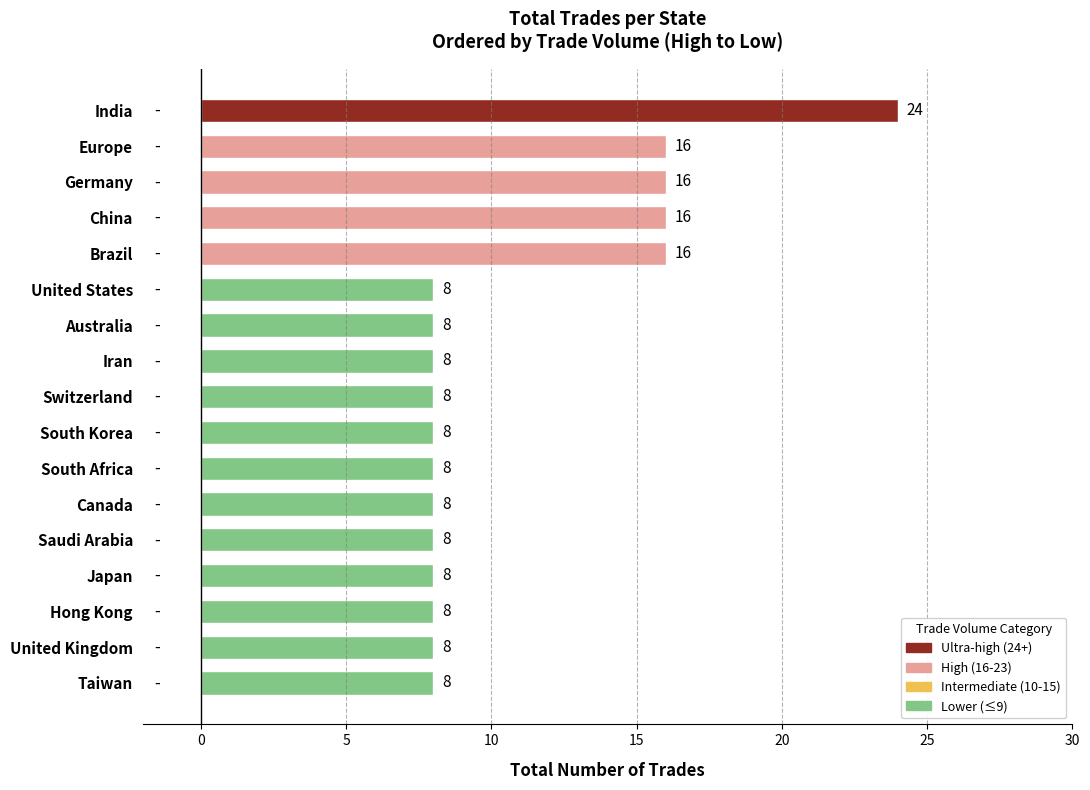

What is the difference between the maximum and second lowest values?

16